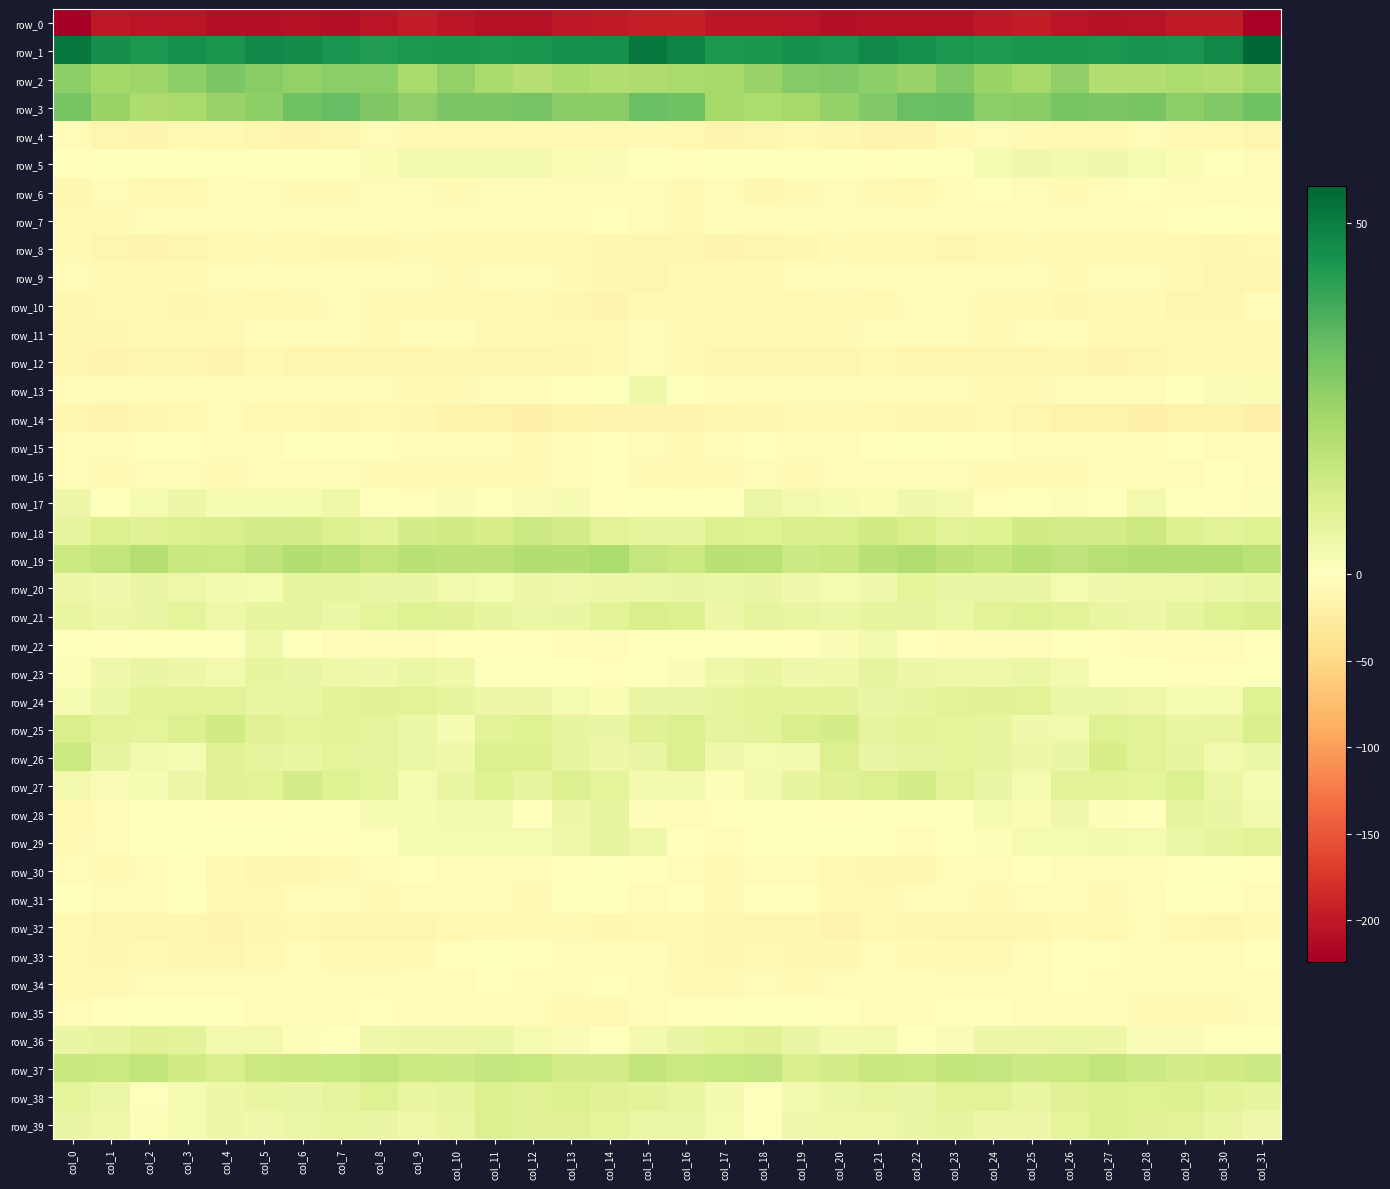

What is the difference between the row_26 values at col_27 and col_9?

5.9